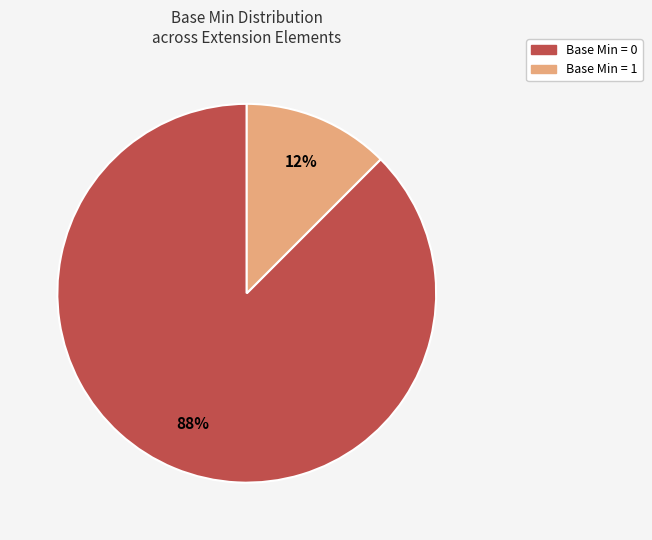

To the nearest percent, what is the average slice percentage?

50%